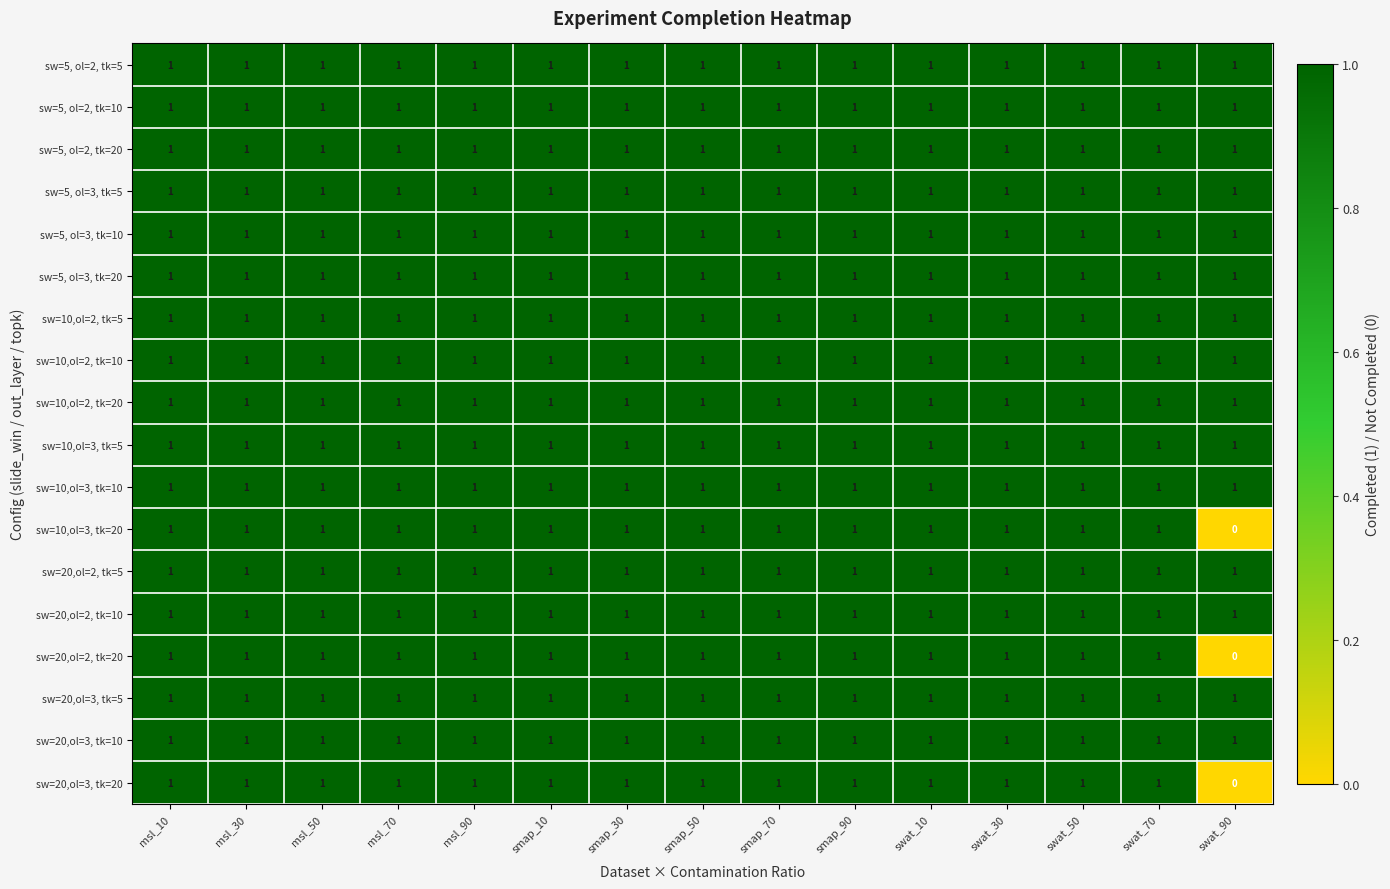

How many sw=10,ol=3, tk=20 values are between 1 and 2?

14